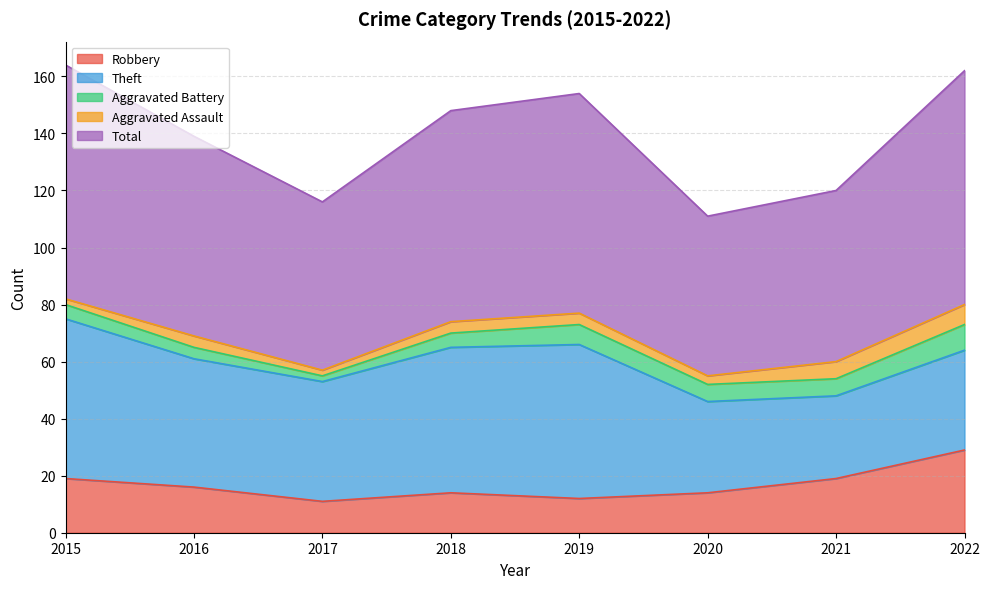

True or false: Total and Robbery intersect in this chart.

False